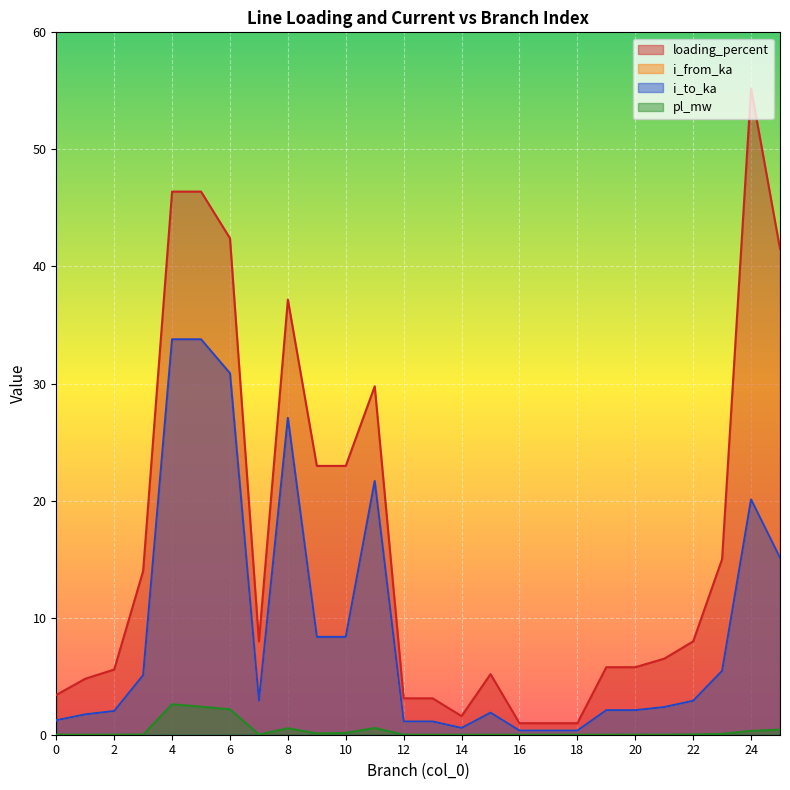

How many interior local peaks does the i_from_ka series have?

7